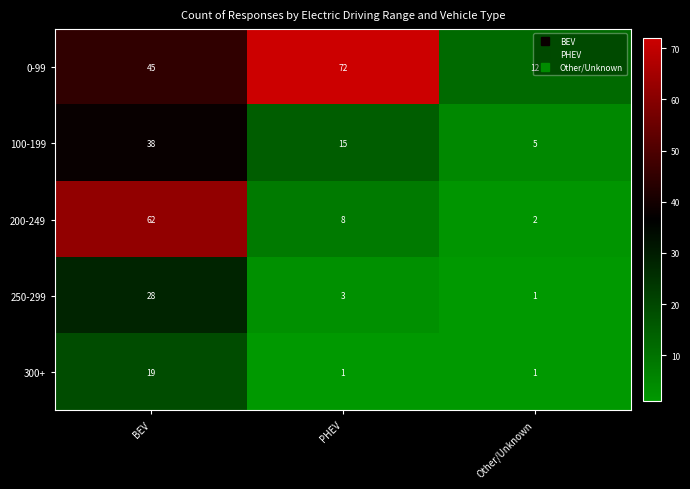

What is the smallest value displayed?

1